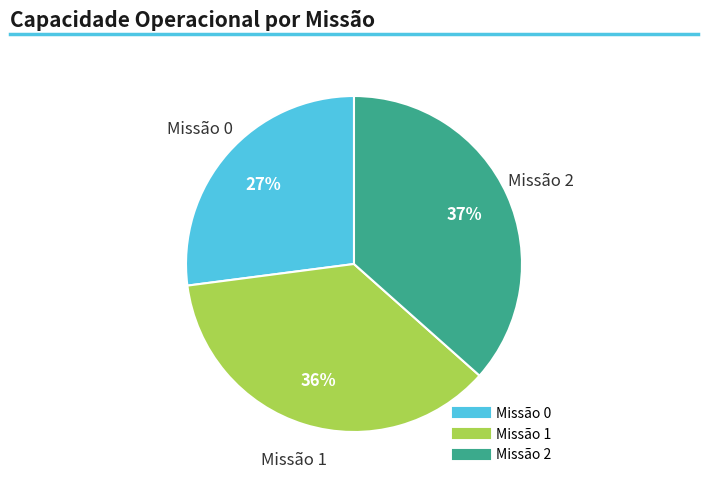

Does any single category account for the majority?

No